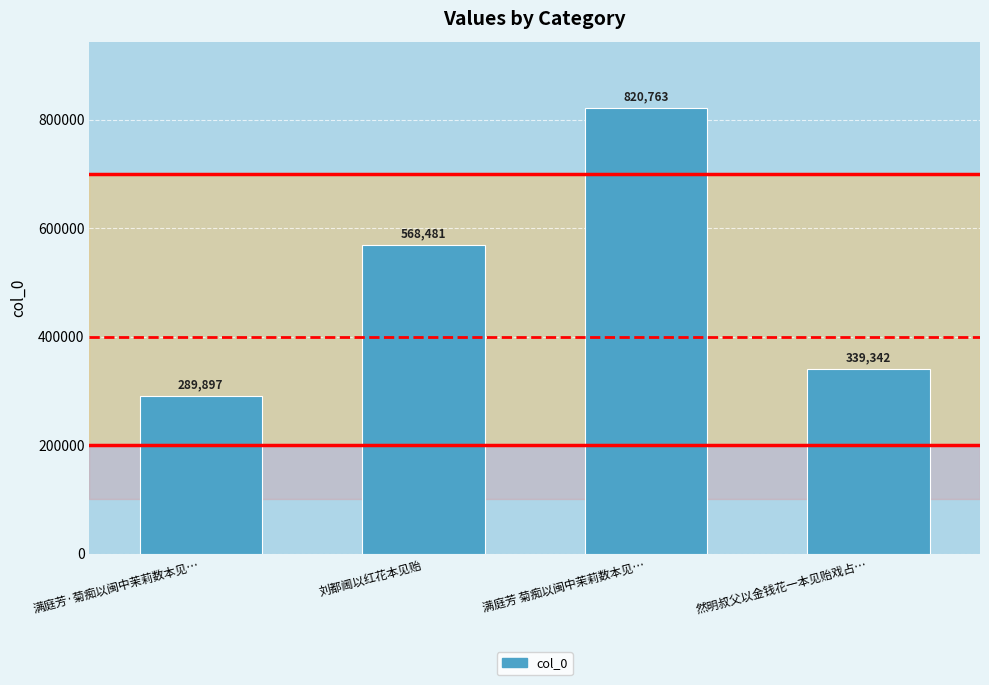

What position from the right is 满庭芳·菊痴以闽中茉莉数本见…?

4